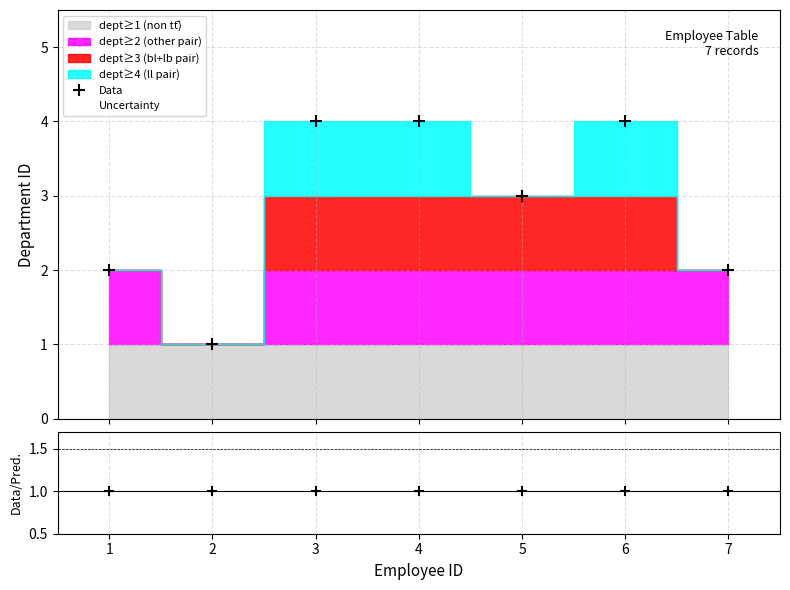

True or false: Data/Pred. and Data cross at least once.

False